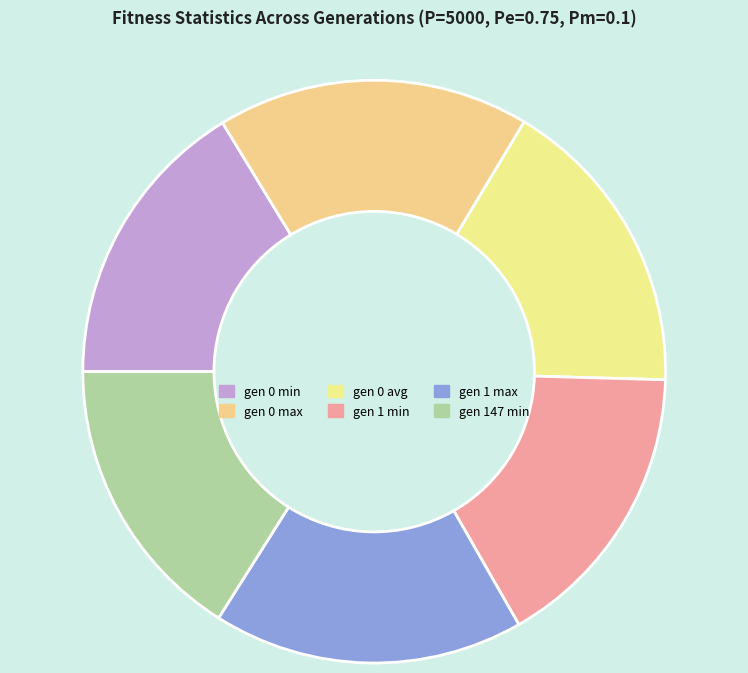

Is the sum of gen 0 avg and gen 1 min greater than half?

No